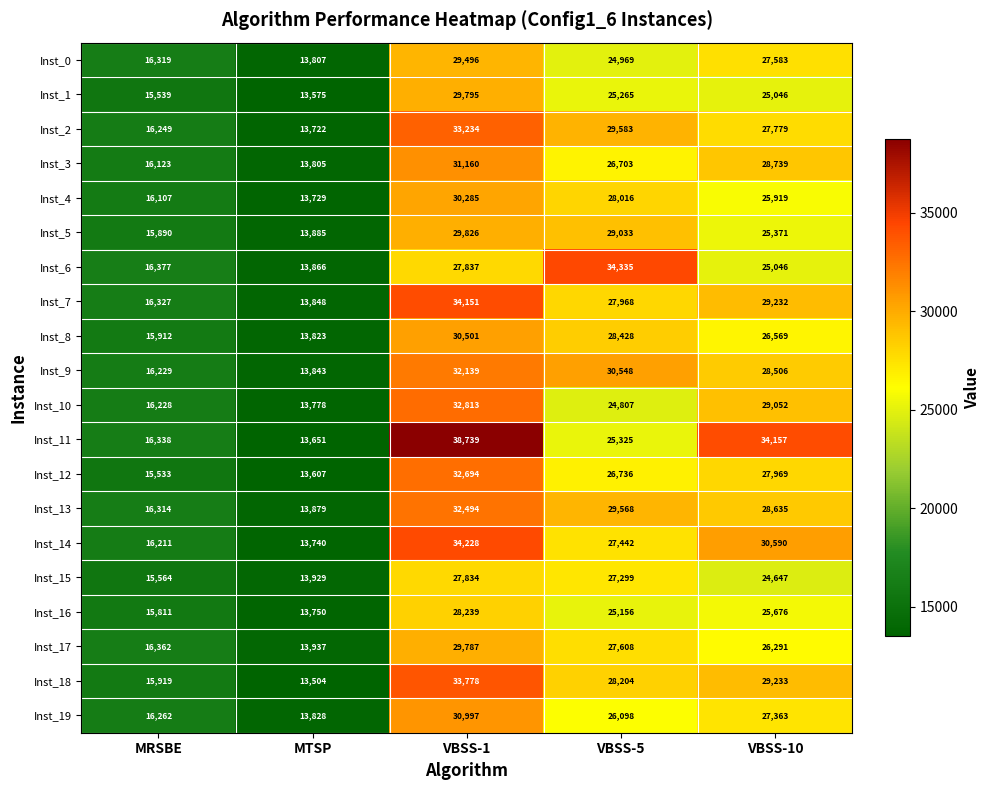

What is the difference between the Inst_17 values at MRSBE and VBSS-10?

9929